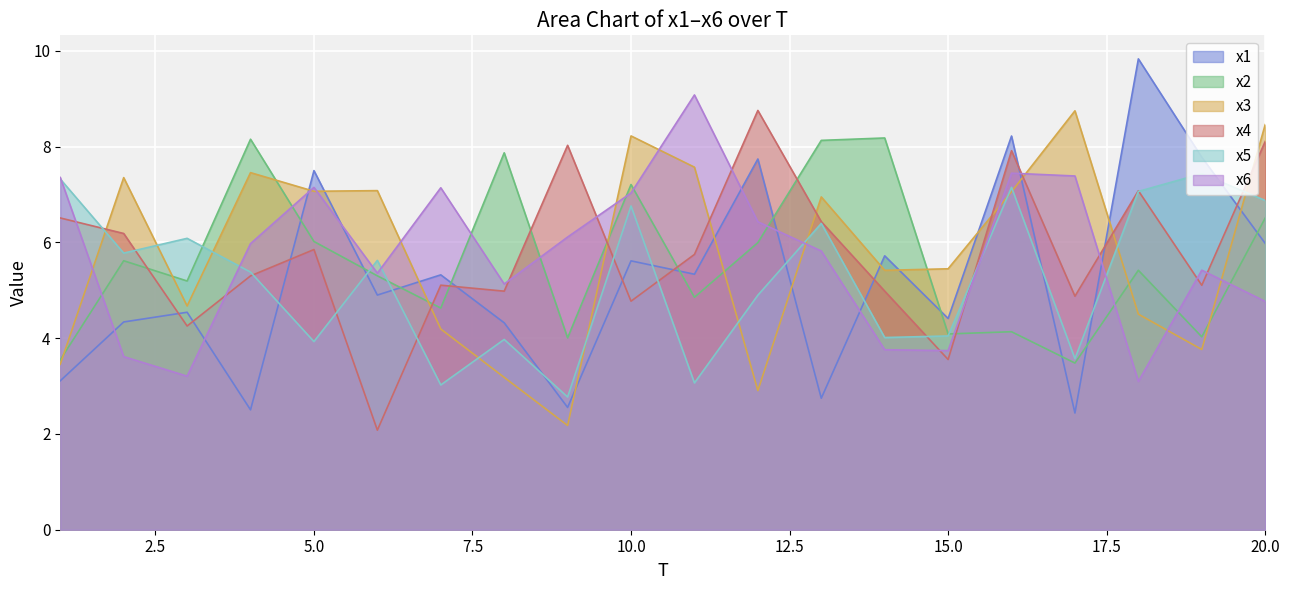

Reading right to left, transcribe all the data shown in this chart.

x1: 6.0	7.8	9.8	2.4	8.2	4.4	5.7	2.7	7.7	5.3	5.6	2.6	4.3	5.3	4.9	7.5	2.5	4.5	4.3	3.1
x2: 6.5	4.0	5.4	3.5	4.1	4.1	8.2	8.1	6.0	4.9	7.2	4.0	7.9	4.6	5.3	6.0	8.2	5.2	5.6	3.5
x3: 8.5	3.8	4.5	8.7	7.1	5.4	5.4	6.9	2.9	7.6	8.2	2.2	3.2	4.2	7.1	7.1	7.5	4.7	7.4	3.5
x4: 8.1	5.1	7.1	4.9	7.9	3.6	5.0	6.4	8.8	5.7	4.8	8.0	5.0	5.1	2.1	5.9	5.3	4.3	6.2	6.5
x5: 6.9	7.4	7.1	3.6	7.2	4.0	4.0	6.4	4.9	3.1	6.8	2.8	4.0	3.0	5.6	3.9	5.4	6.1	5.8	7.3
x6: 4.8	5.4	3.1	7.4	7.4	3.7	3.8	5.8	6.4	9.1	7.0	6.1	5.1	7.1	5.4	7.1	6.0	3.2	3.6	7.4